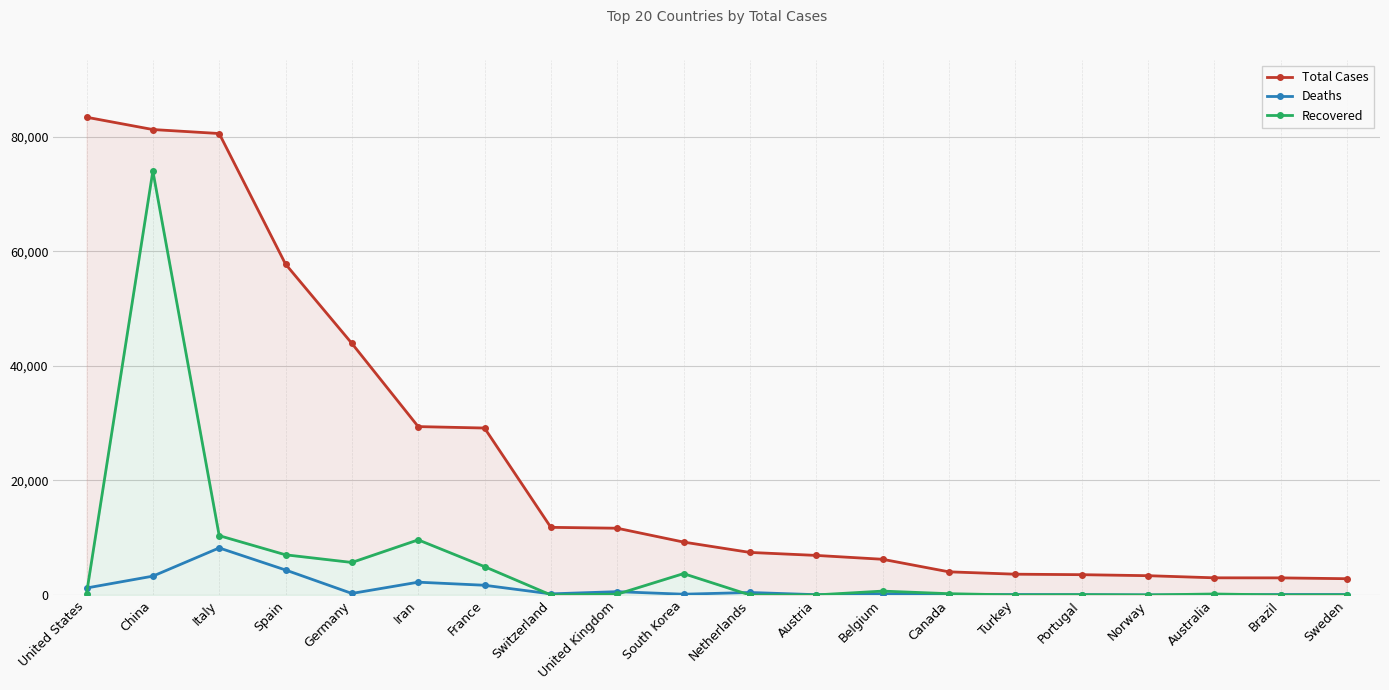

Which has a higher value, Canada or Iran?

Iran